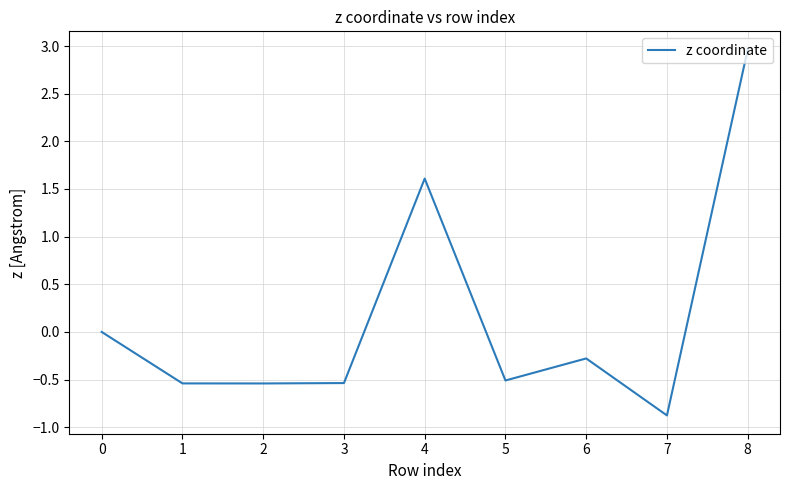

What is the change in value from 0 to 3?

-0.5